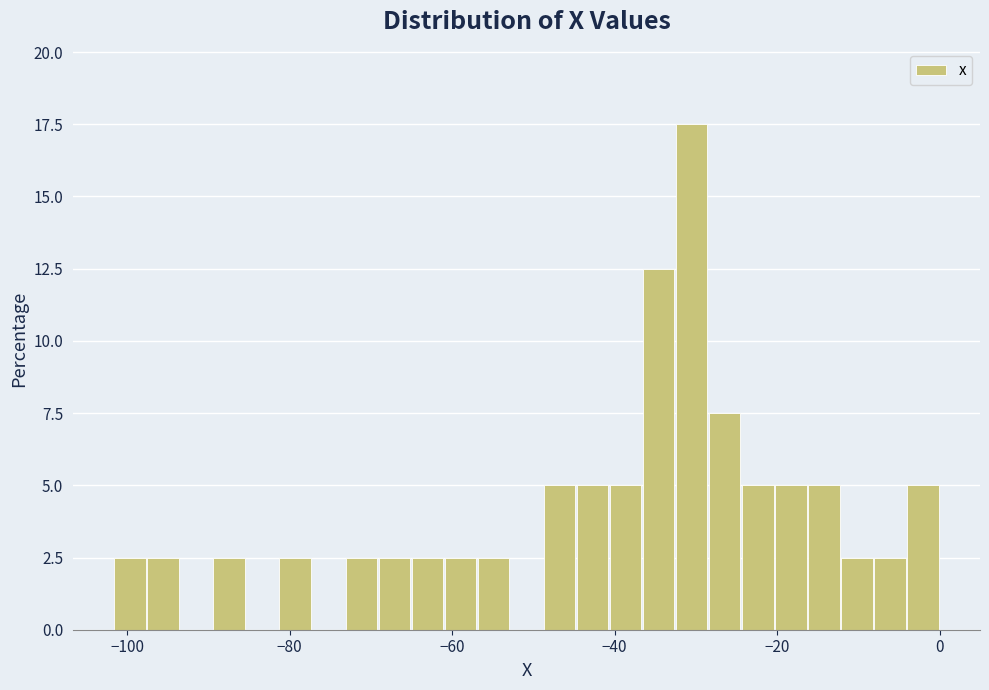

Around what value on the x-axis is the tallest bar? Give the approximate position of its centre, as read against the axis.

-30